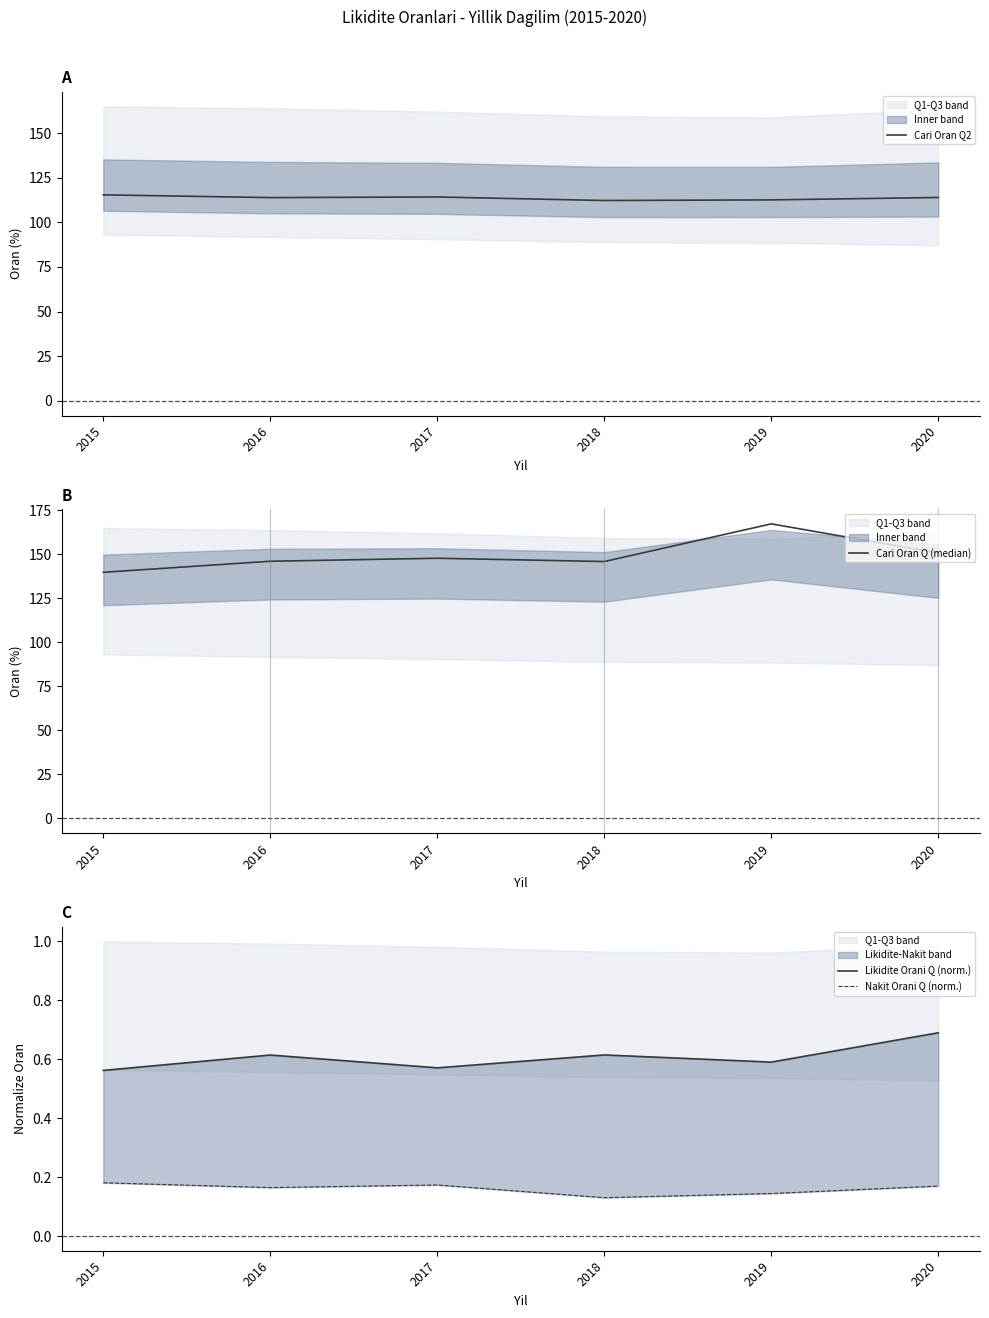

What is the spread (max minus min) of values at 2017?

147.6